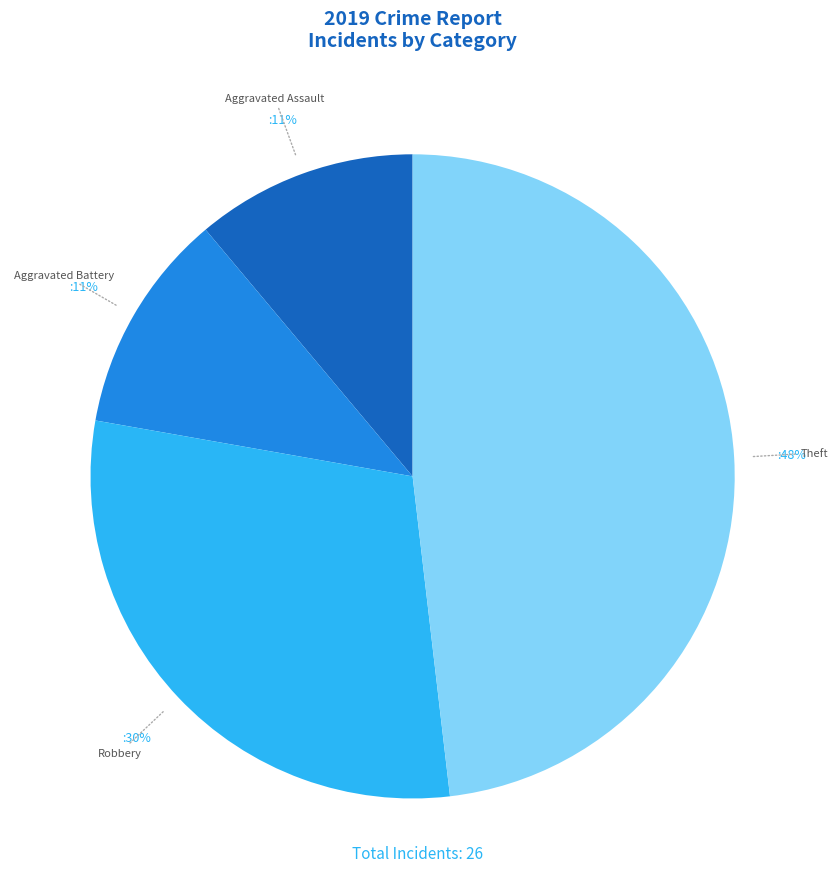

How many segments does this pie chart have?

4